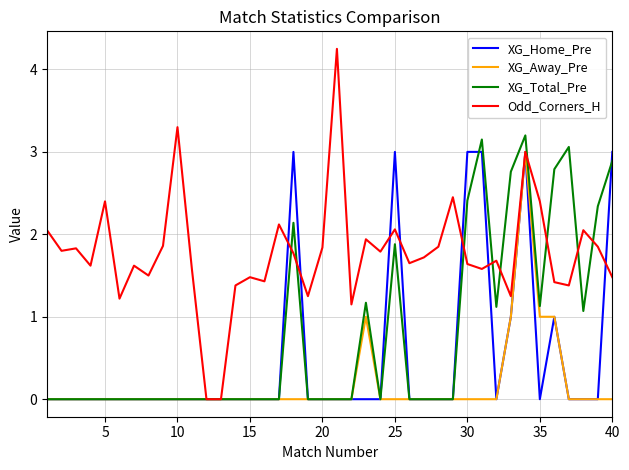

Count the number of categories in the chart.

40